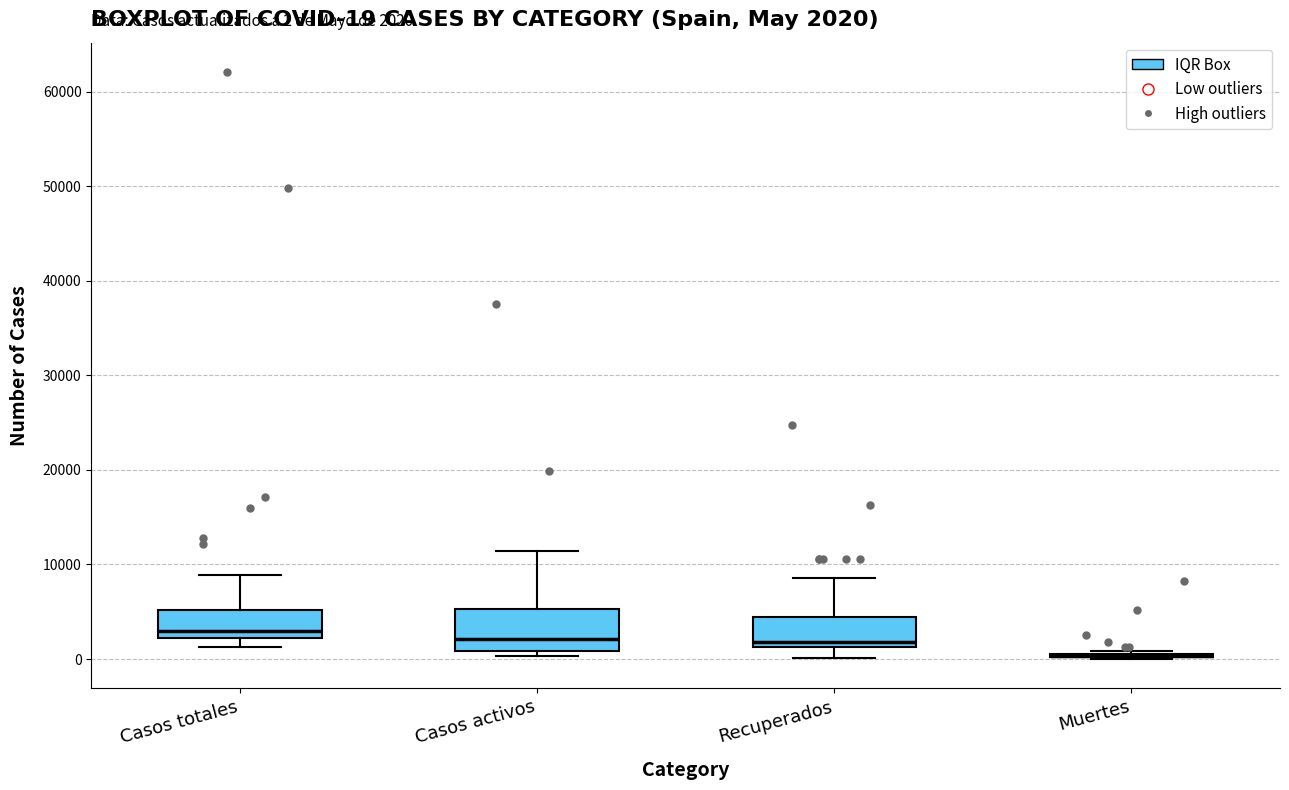

Comparing the boxes themselves (not the whiskers), which one is the tallest?

Casos activos